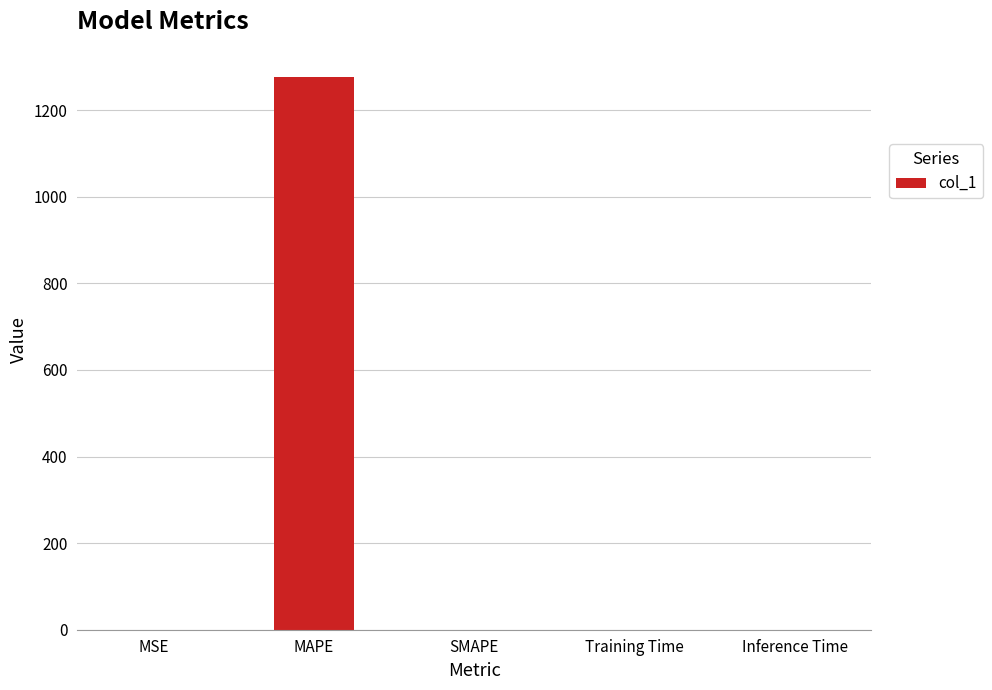

What is the greatest value displayed?

1275.5